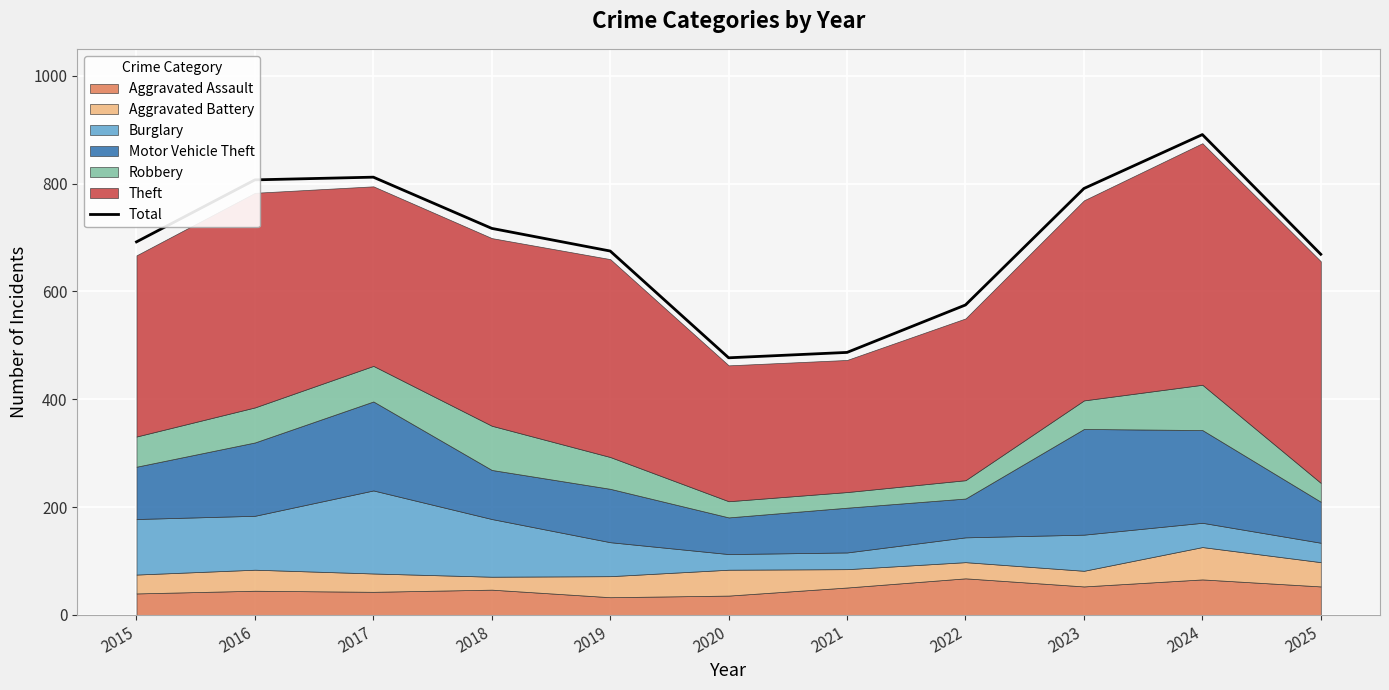

How many lines are shown in the chart?

1